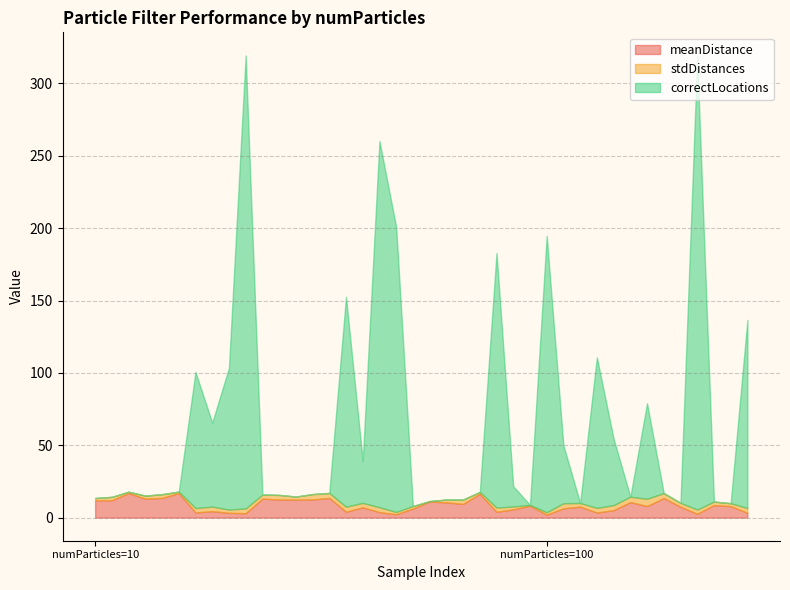

Which series changed the most between 10 and 100?

correctLocations